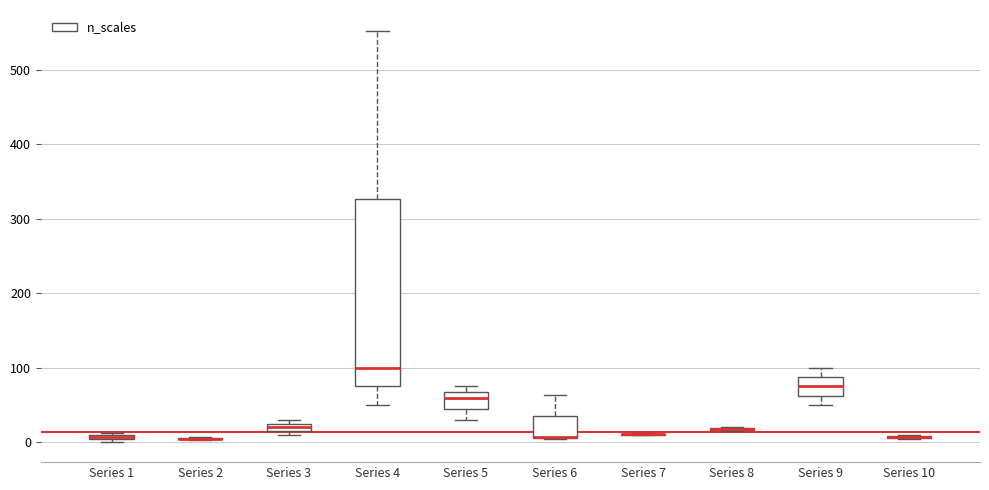

Comparing the boxes themselves (not the whiskers), which one is the tallest?

Series 4